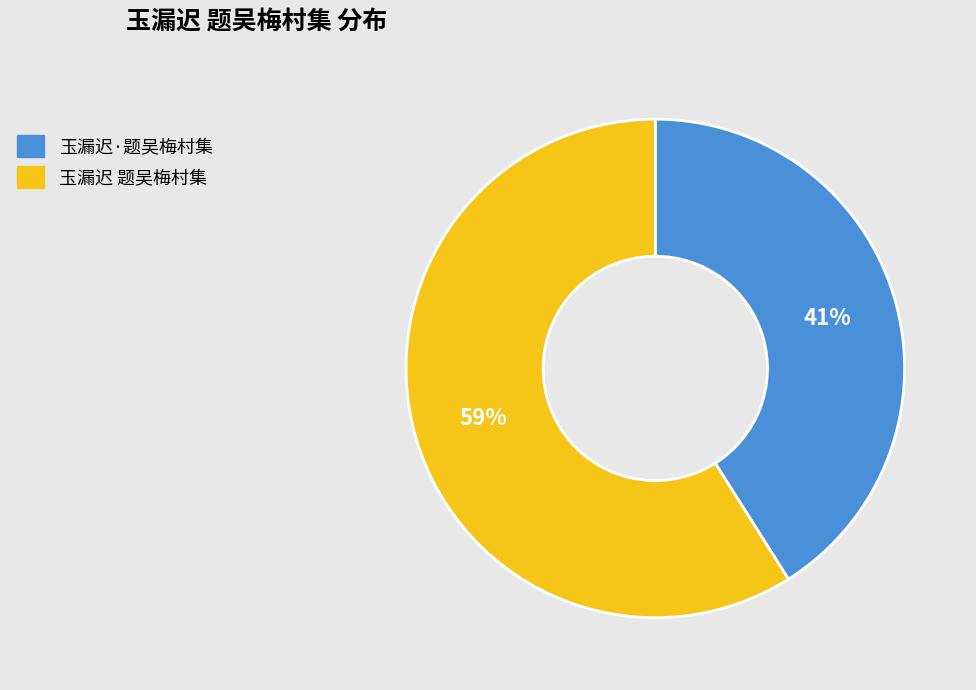

Which category has the biggest portion of the pie?

玉漏迟 题吴梅村集